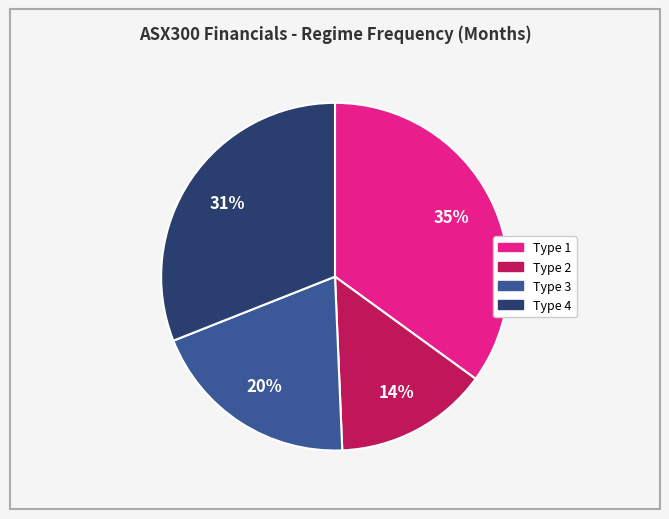

How many segments does this pie chart have?

4